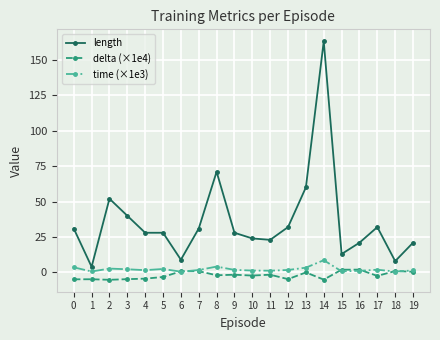

Is this an area chart (filled region under the line)?

No